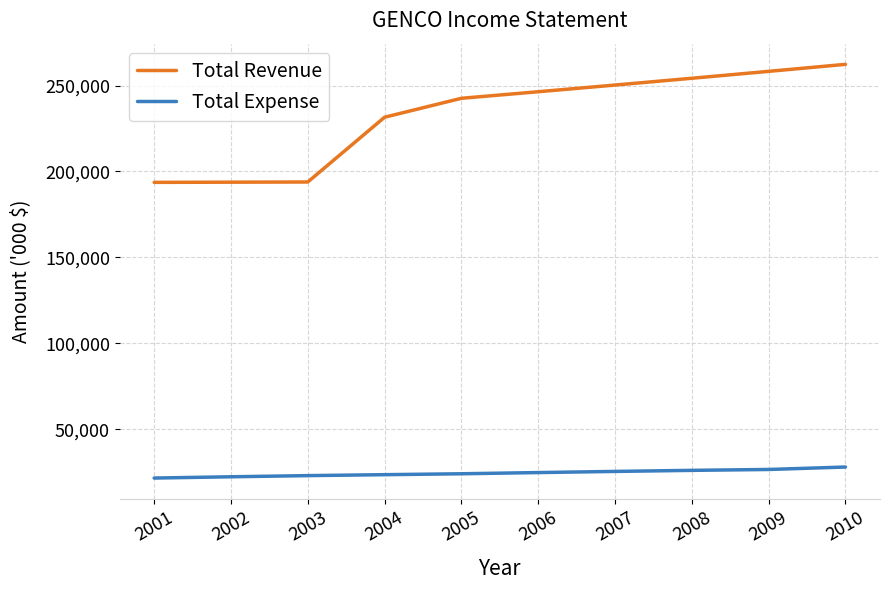

True or false: Total Expense and Total Revenue intersect in this chart.

False